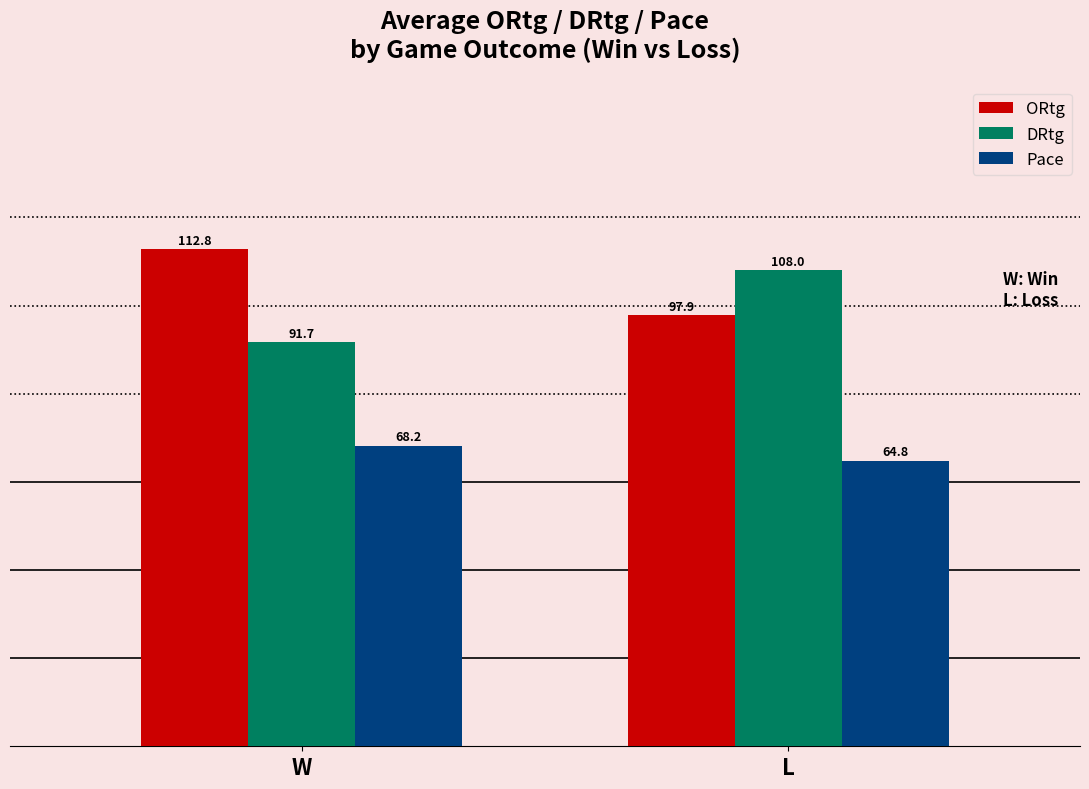

What is the value of the ORtg bar at the 2nd from the left?

97.9